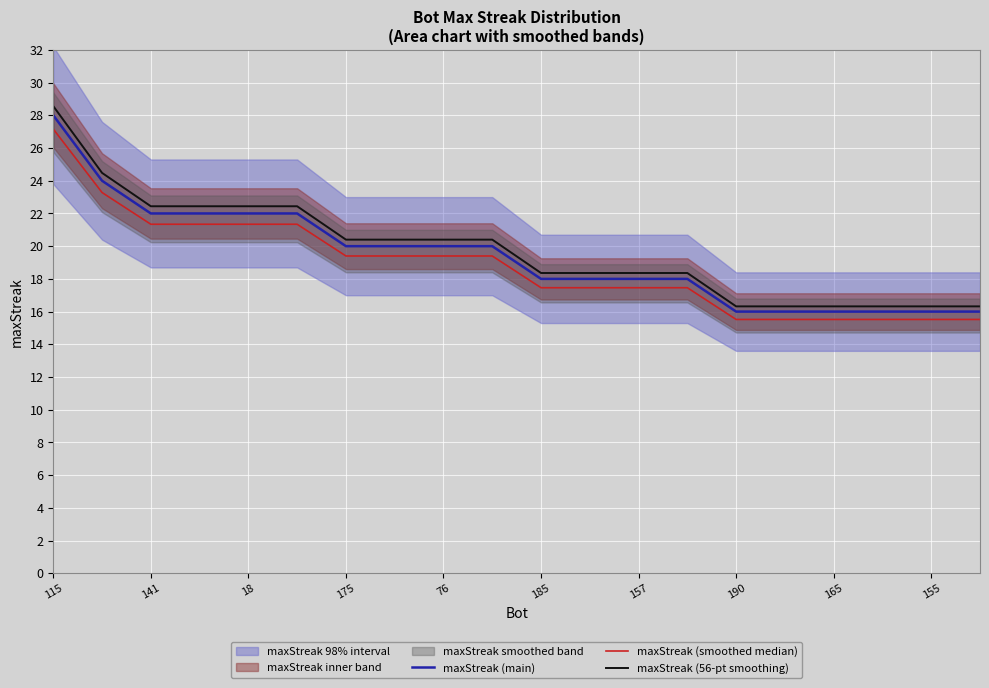

Is it true that maxStreak (56-pt smoothing) equals 33.2 at 165?

False